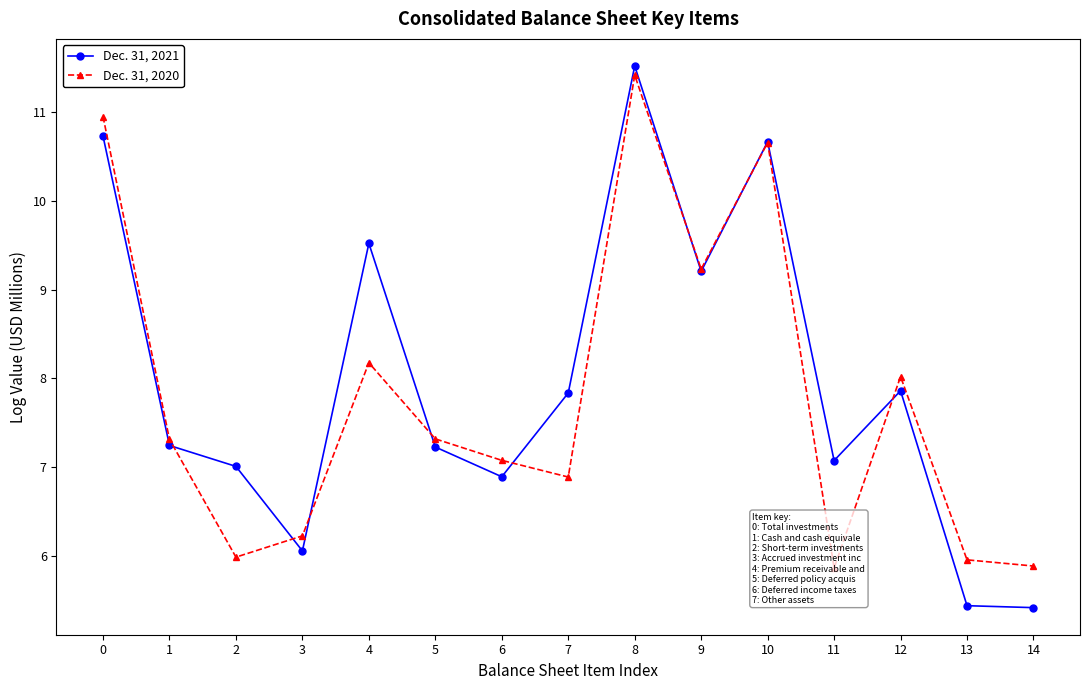

How many interior local peaks does the Dec. 31, 2020 series have?

4